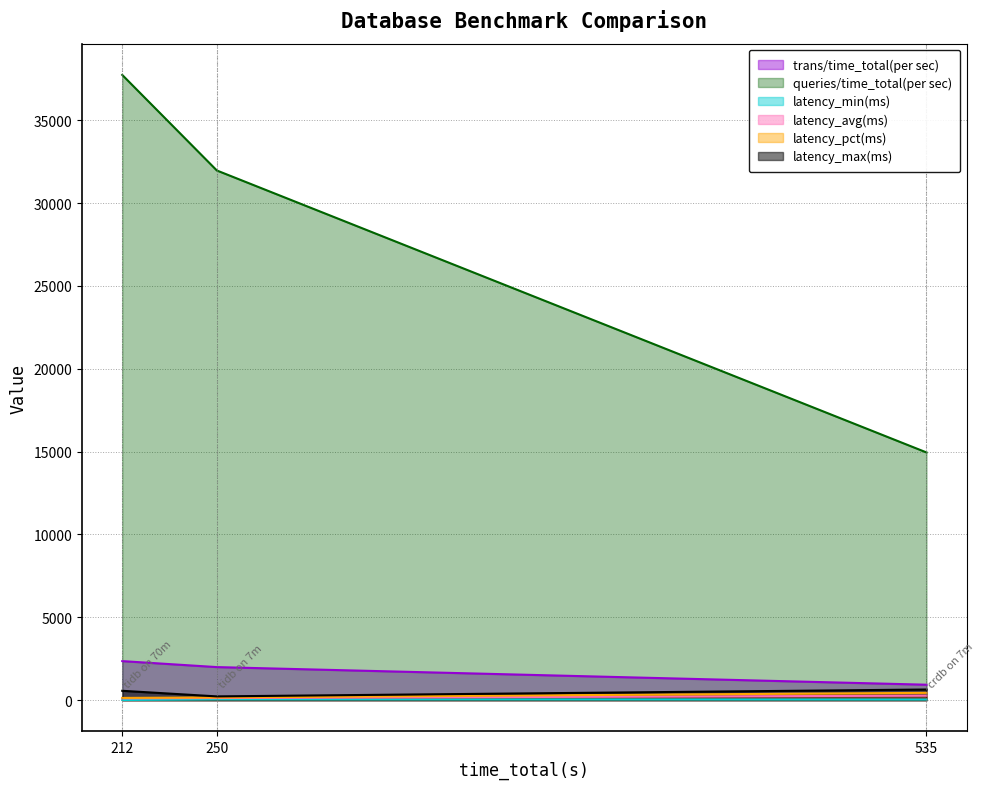

Does the chart have visible grid lines?

Yes